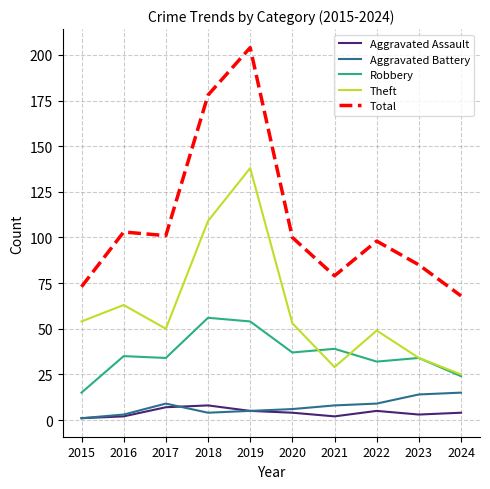

Which series changed the most between 2015 and 2019?

Total